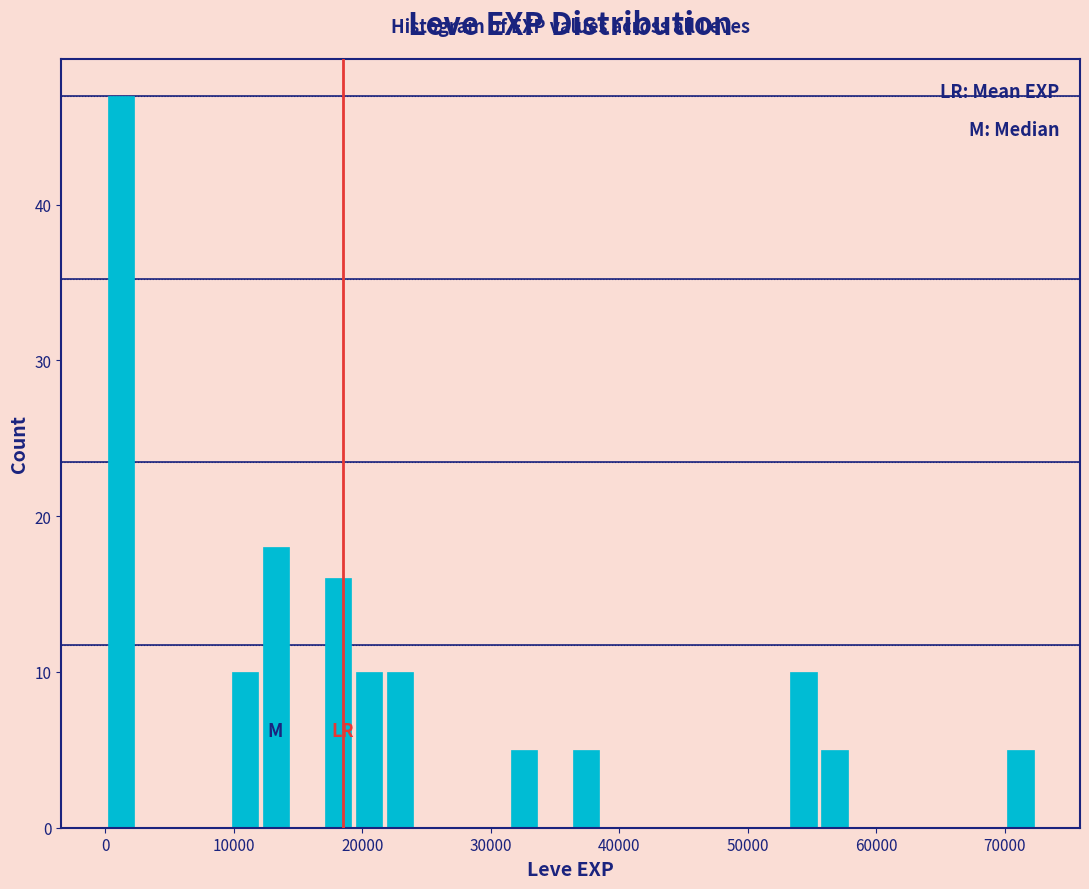

Read against the x-axis, roughly where is the centre of the tallest bar?

1000